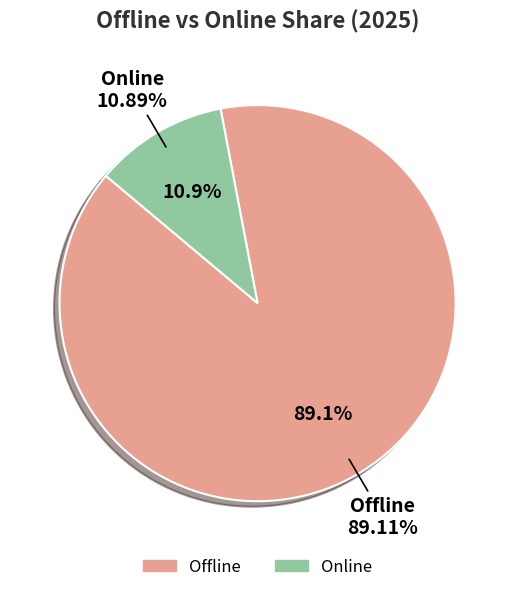

True or false: 2023 accounts for 5% of the total.

False